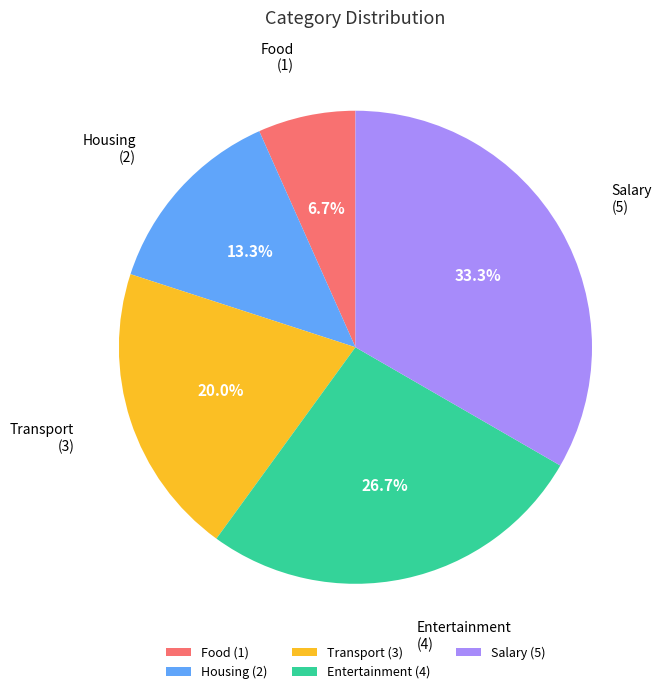

Rank the categories by value from highest to lowest.

Salary, Entertainment, Transport, Housing, Food